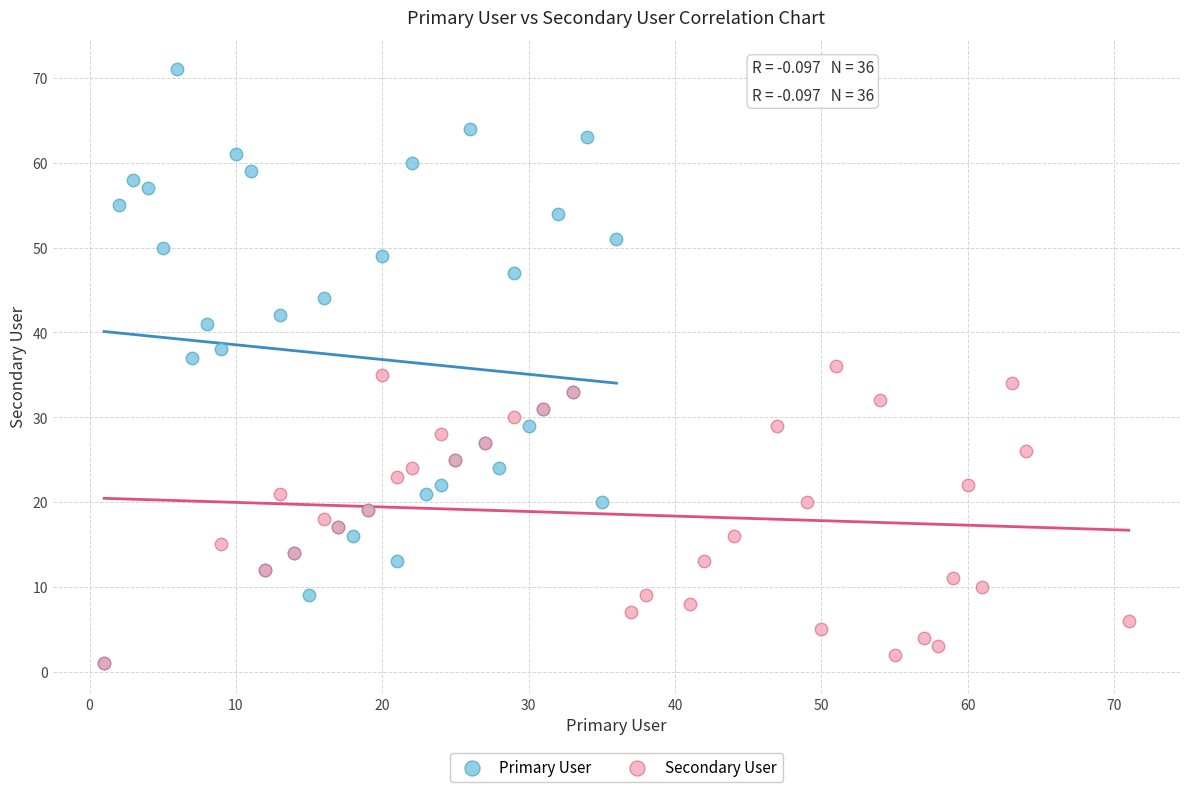

Which series has the largest Y range (max minus min)?

Primary User